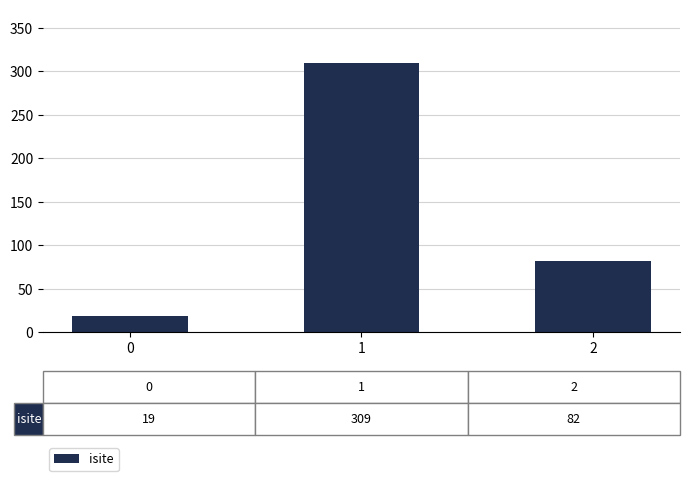

How many series are shown in this chart?

1